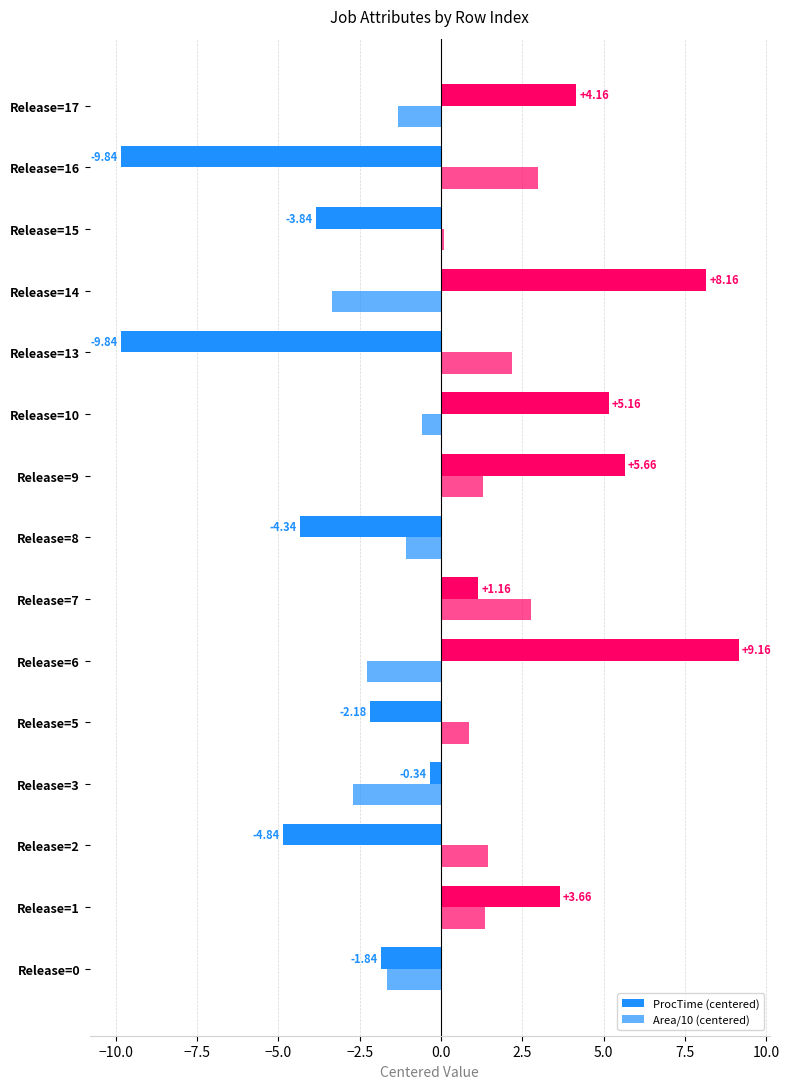

How many distinct data groups are displayed?

2